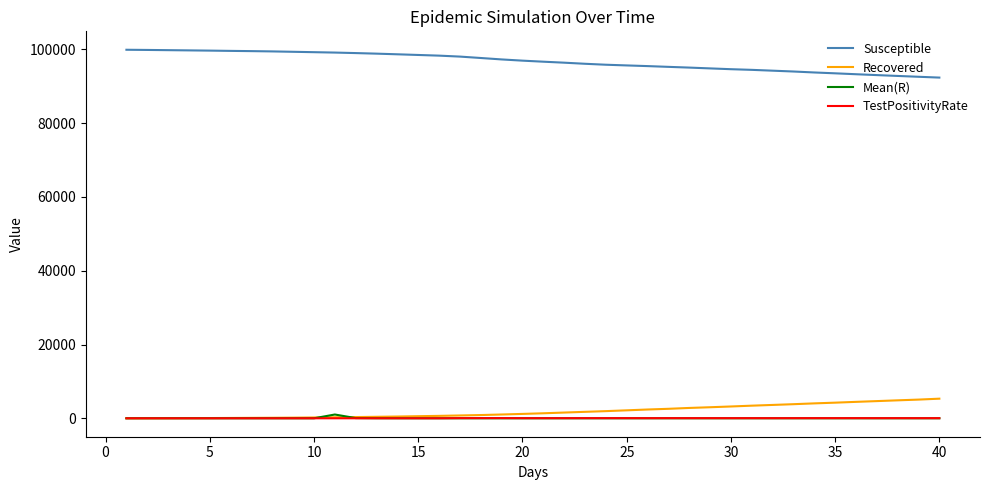

True or false: Susceptible and TestPositivityRate cross at least once.

False